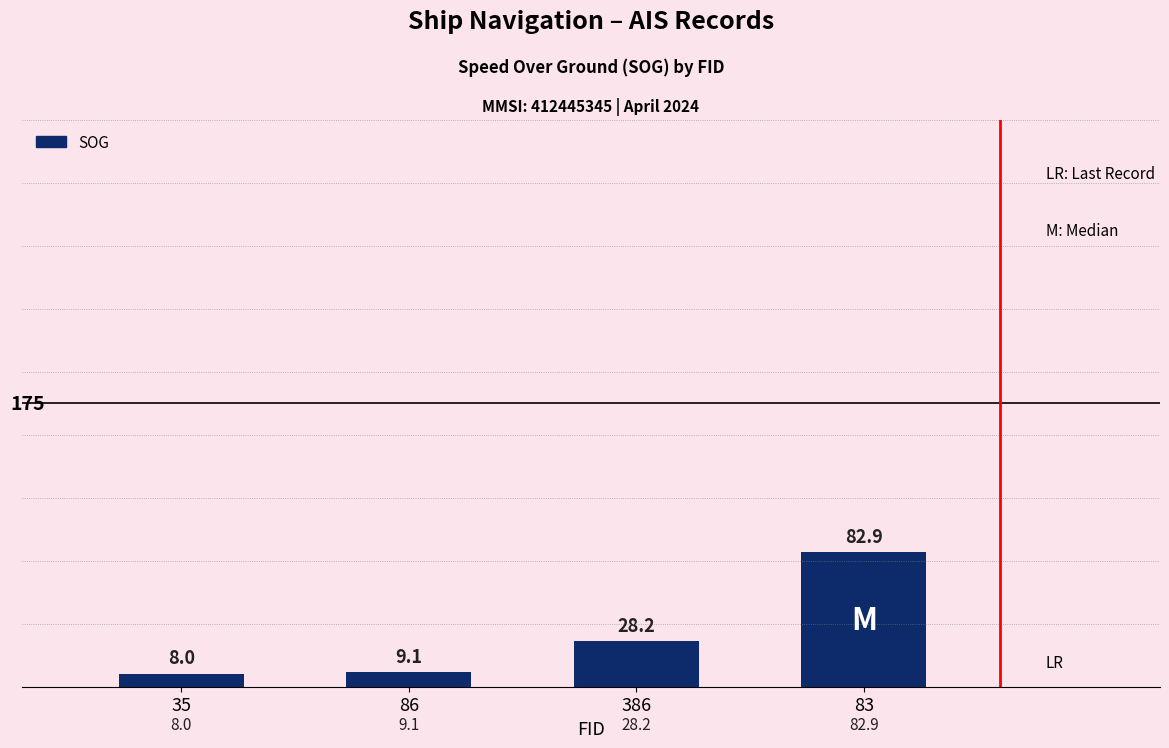

Reading left to right, extract all data points from this chart.

35=8.0	86=9.1	386=28.2	83=82.9